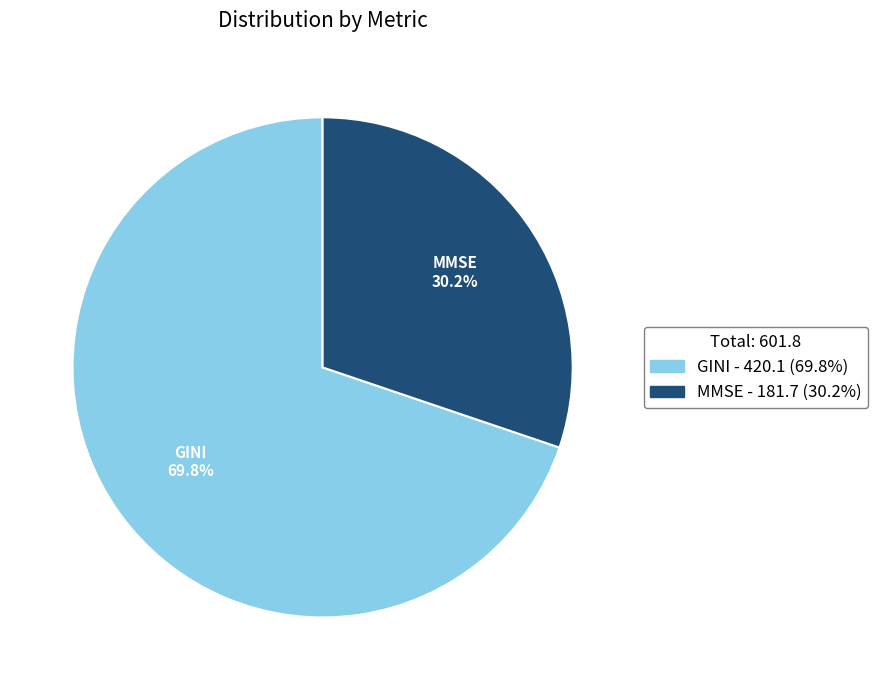

Is it true that MMSE is 30% of the pie?

True